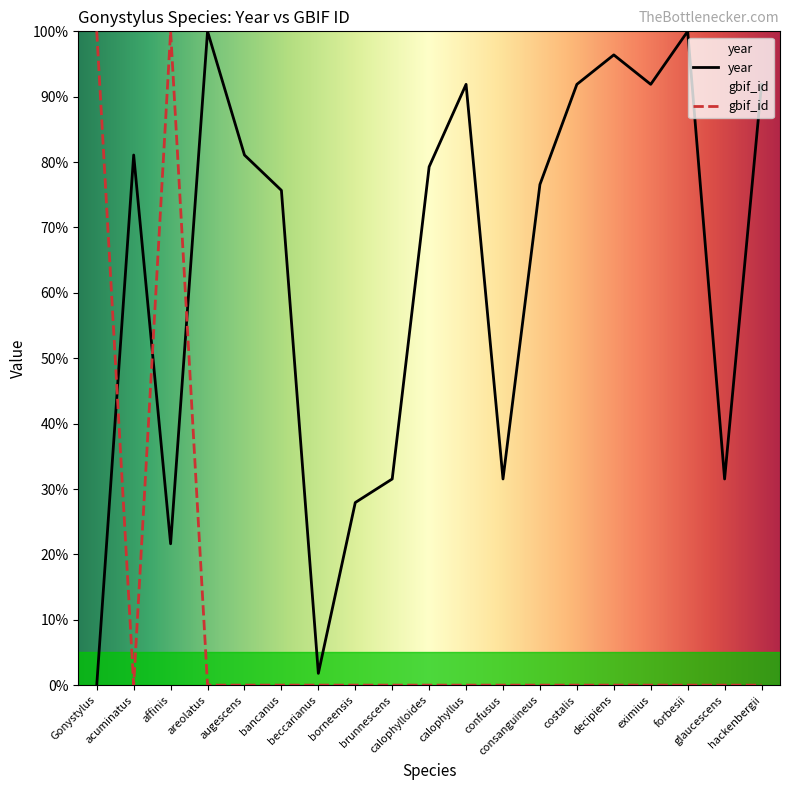

What is the greatest value displayed?

100.0